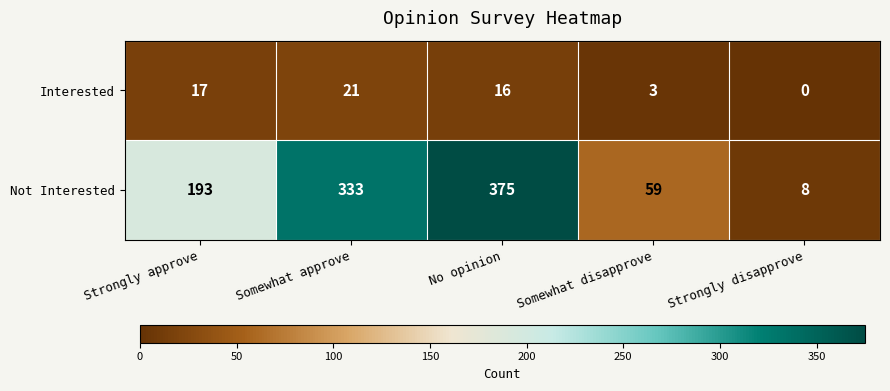

Which has a higher value, Somewhat approve or No opinion?

Somewhat approve